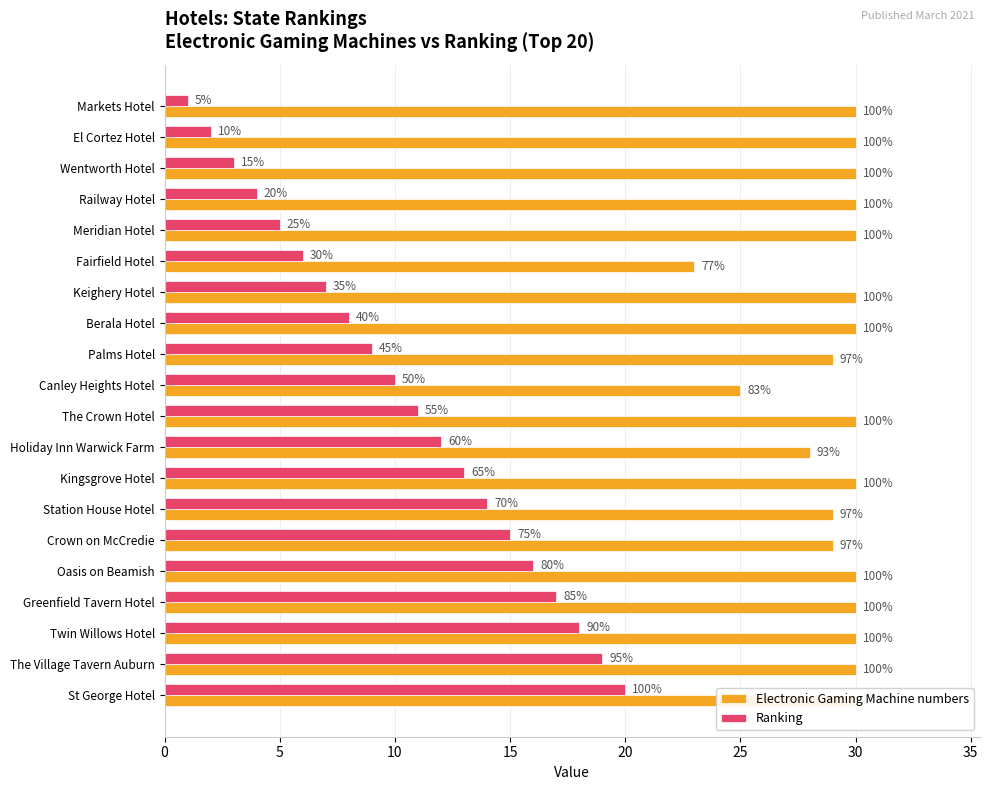

Which series changed the most between Crown on McCredie and The Village Tavern Auburn?

Ranking